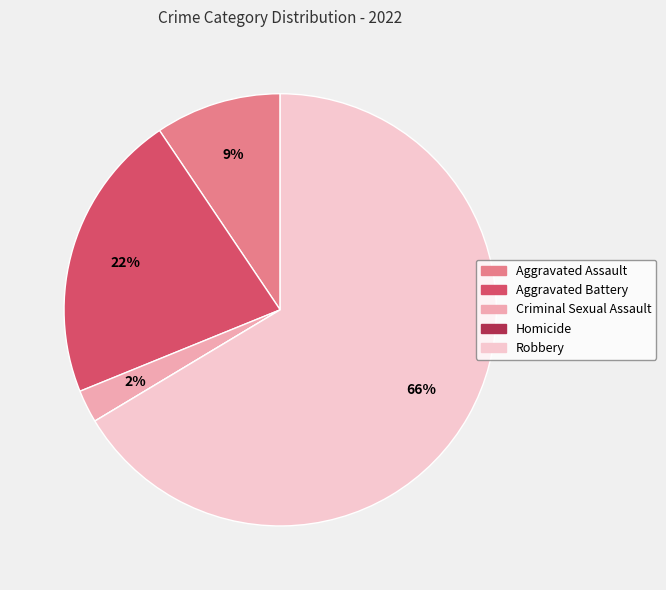

Between Aggravated Assault and Aggravated Battery, which is larger?

Aggravated Battery